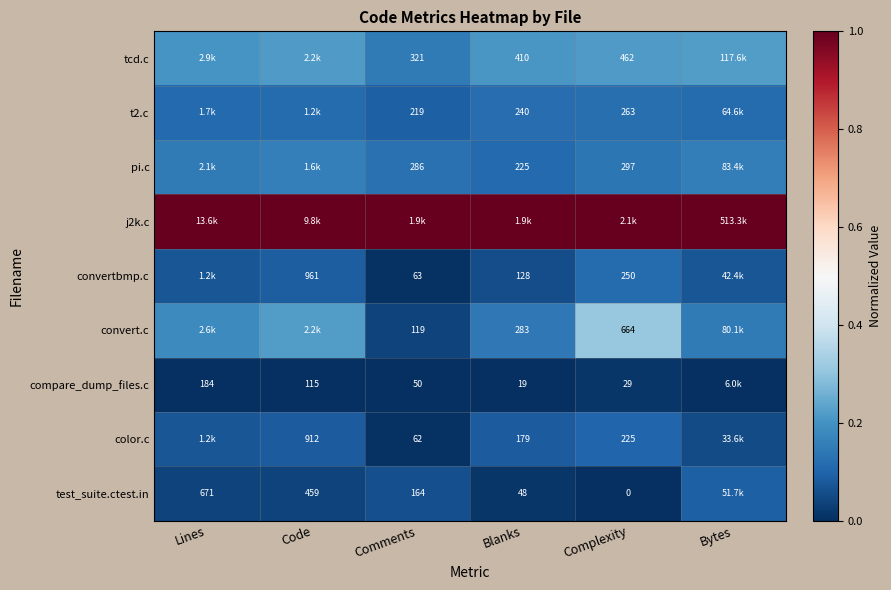

What is the sum of the tcd.c values at Blanks and Bytes?

0.4